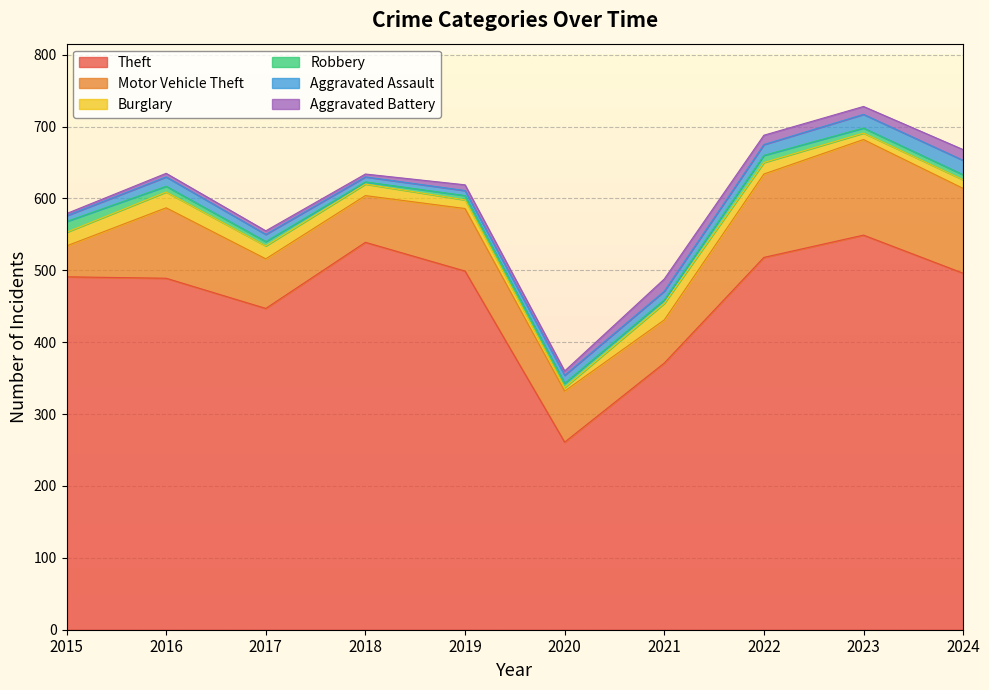

Is the value of Robbery at 2020 greater than the value of Burglary at 2016?

No